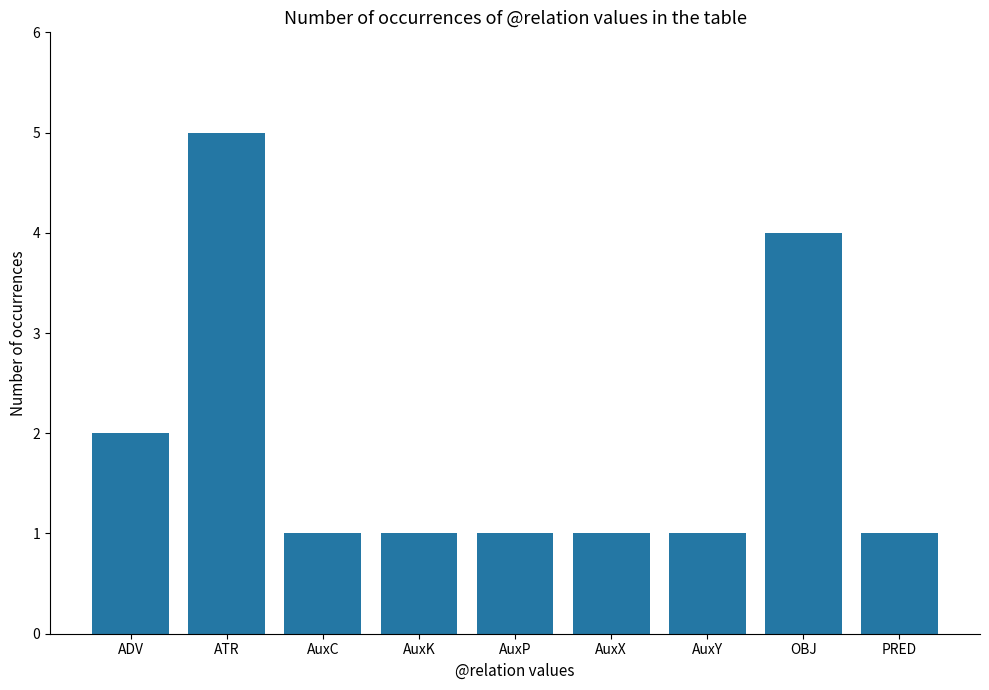

What is the change in value from ATR to AuxC?

-4